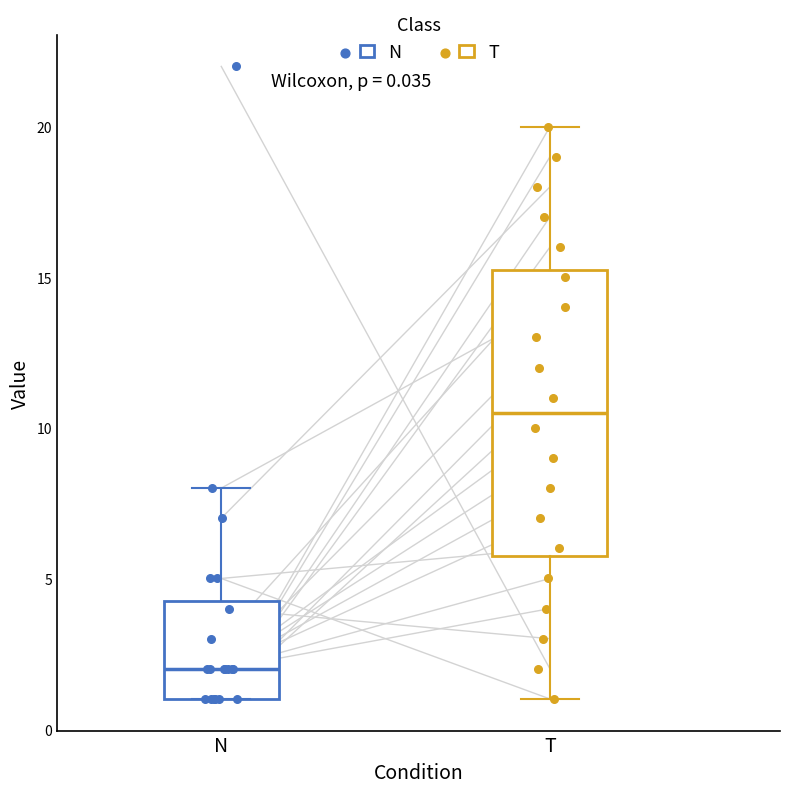

Comparing the boxes themselves (not the whiskers), which one is the tallest?

T